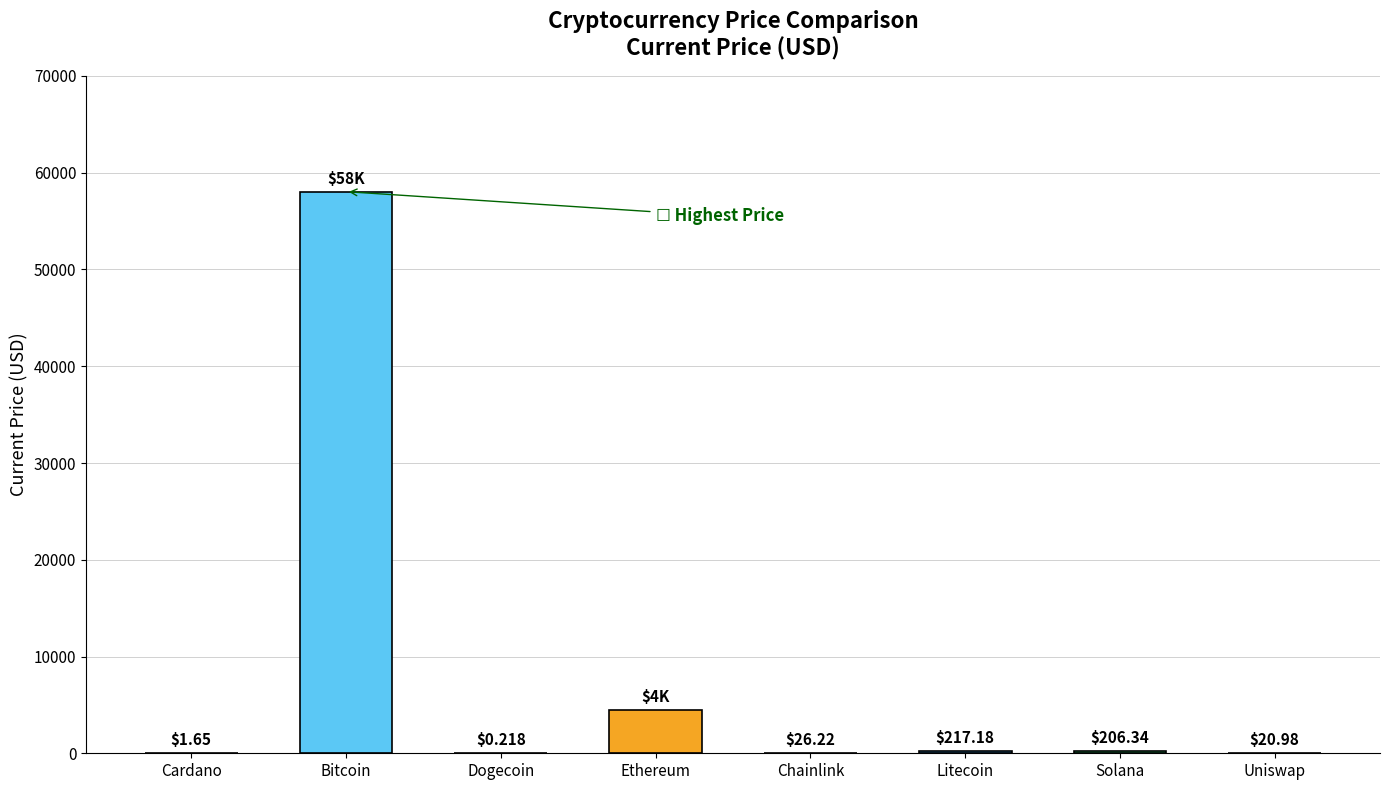

Where is the data nearest to the value 29023?

Ethereum